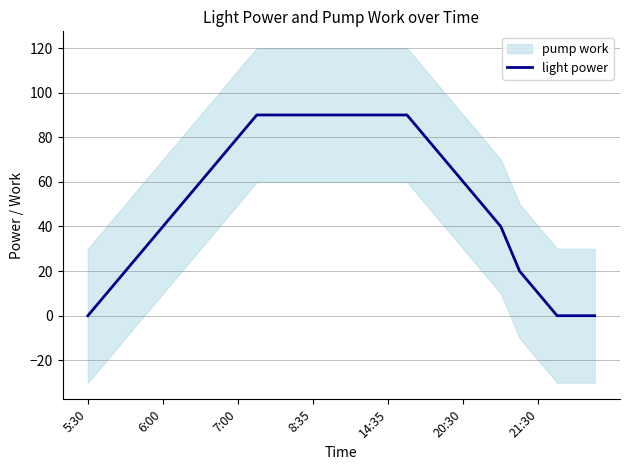

The light power series shows 90 at 14:35. True or false?

True